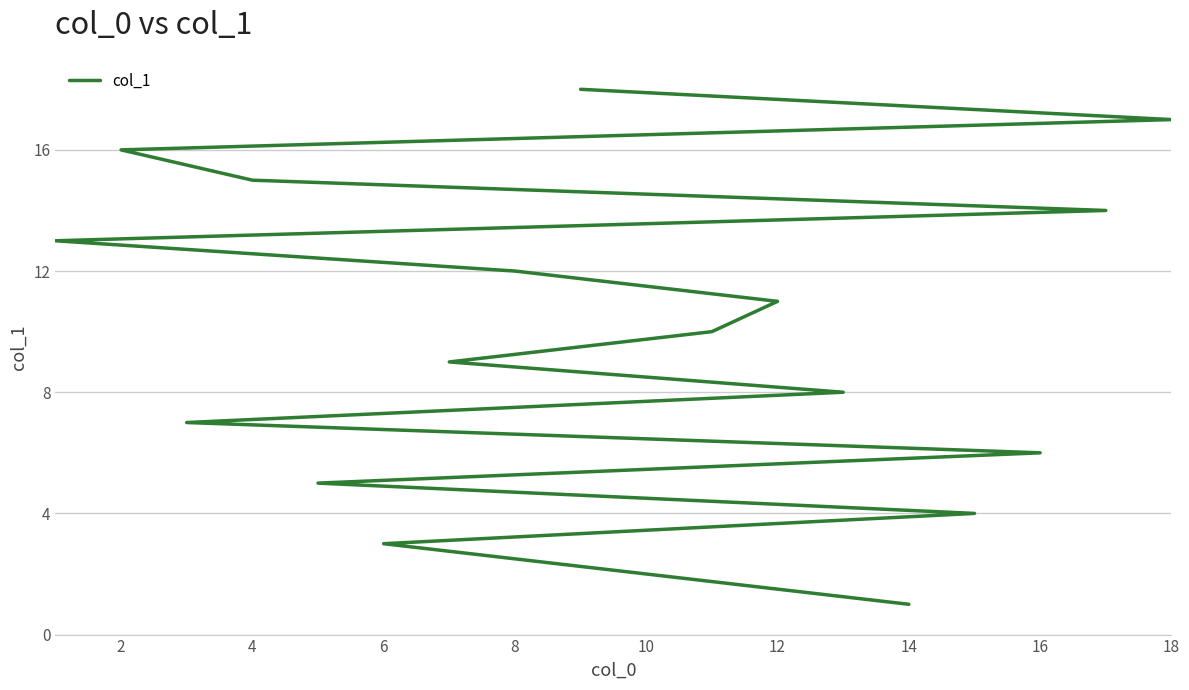

What is the greatest value displayed?

18